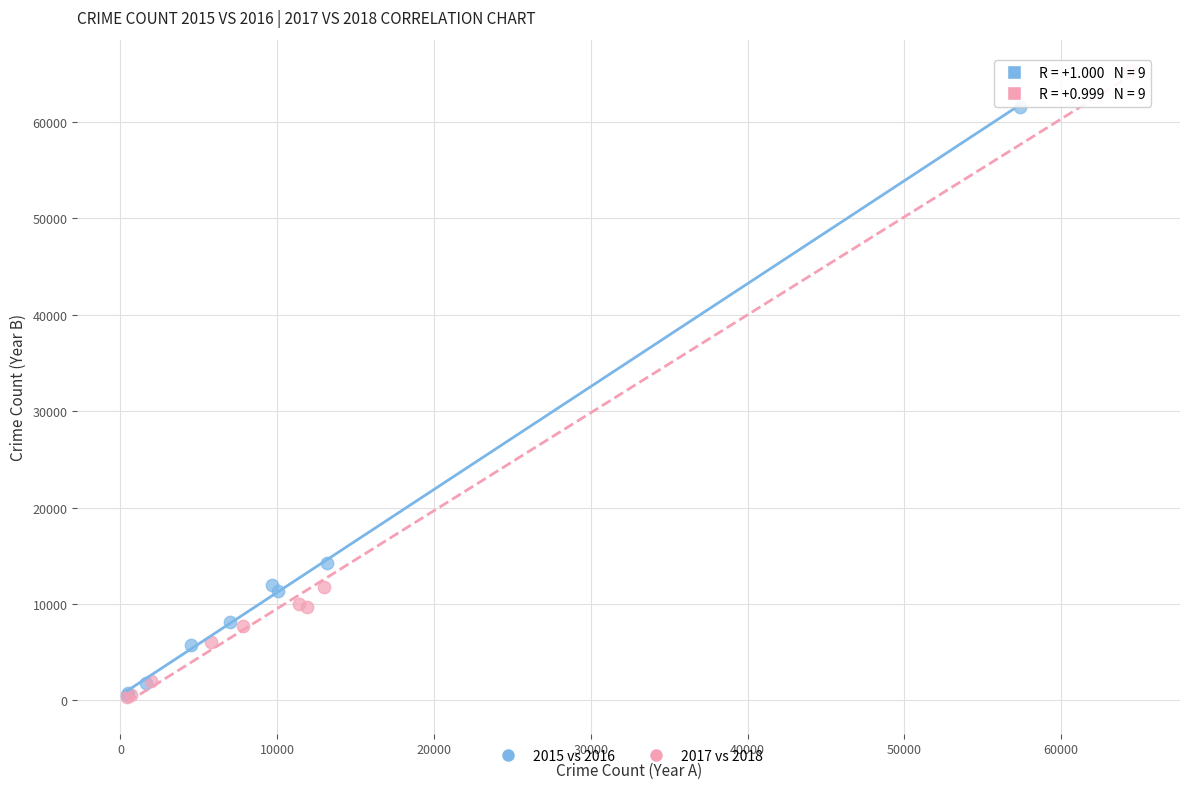

What are all the series names shown in the legend?

2015 vs 2016, 2017 vs 2018